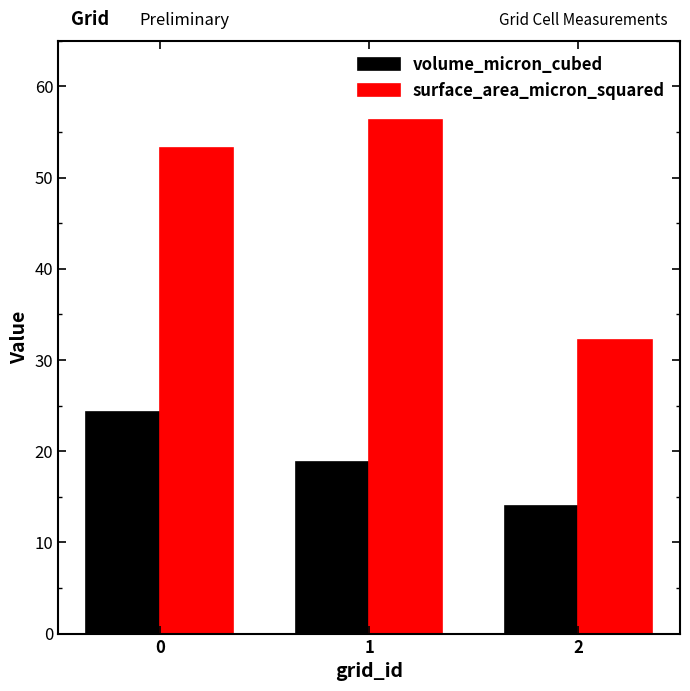

Which series has the widest spread of values?

surface_area_micron_squared